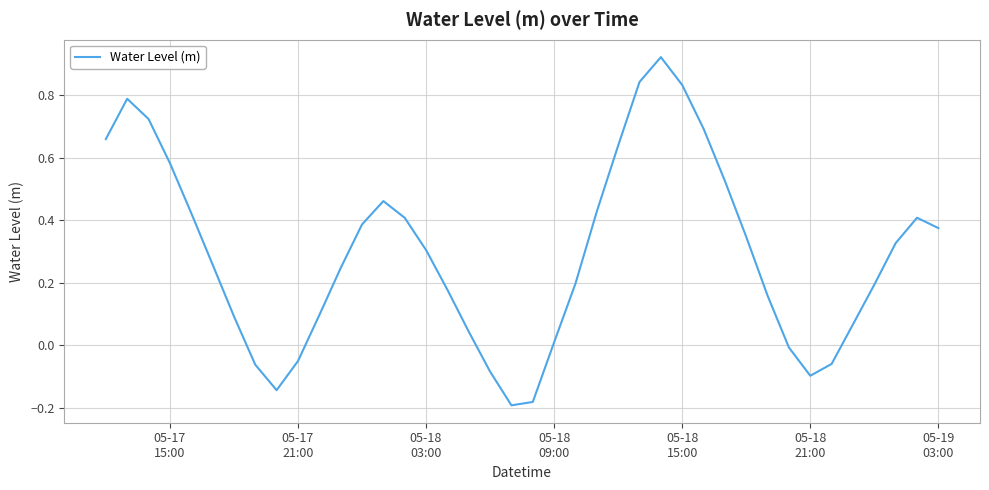

What is the sum of all values?

11.7